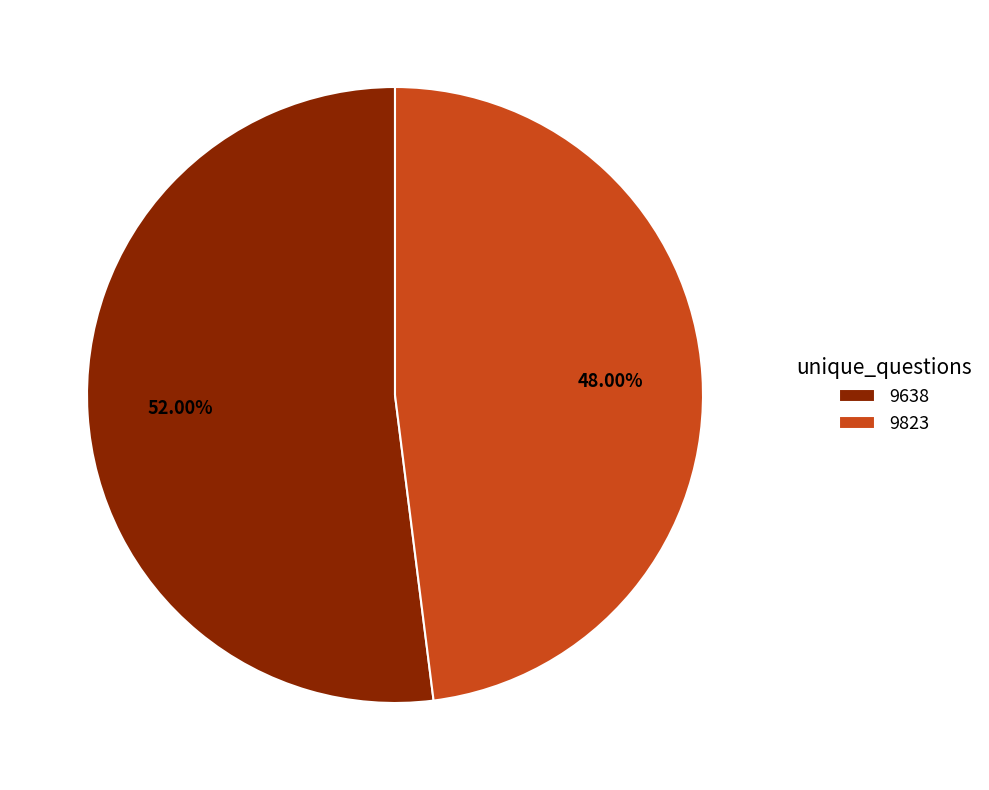

What percentage is the 9638 slice, to the nearest percent?

52%